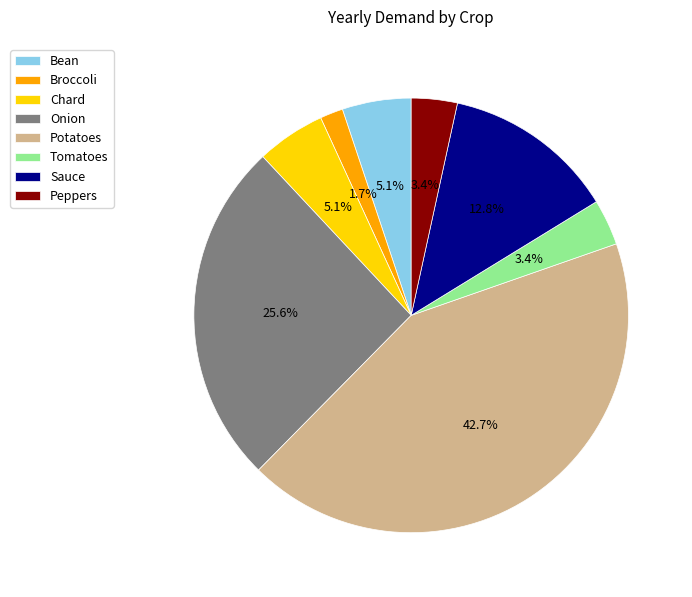

To the nearest percent, what is the difference between the largest and smallest slice percentages?

41%